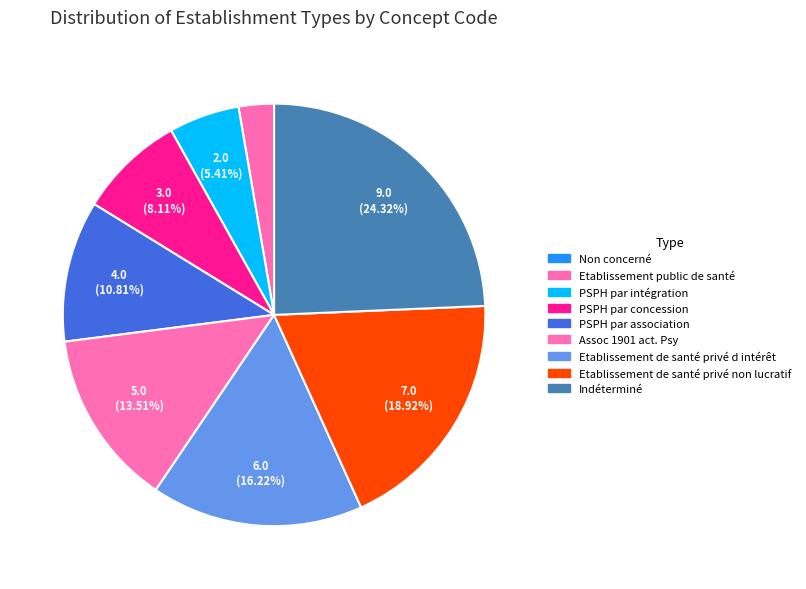

Rank the categories by value from highest to lowest.

Indéterminé, Etablissement de santé privé non lucratif, Etablissement de santé privé d intérêt, Assoc 1901 act. Psy, PSPH par association, PSPH par concession, PSPH par intégration, Etablissement public de santé, Non concerné